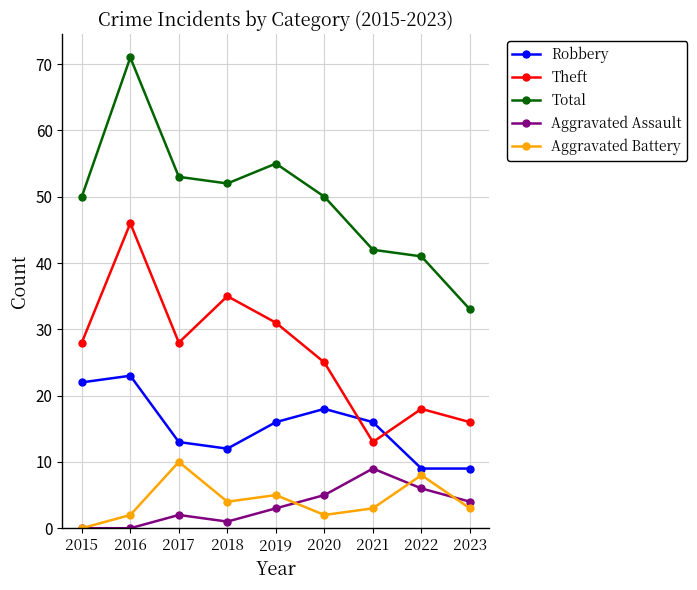

The Aggravated Battery series shows -4 at 2015. True or false?

False